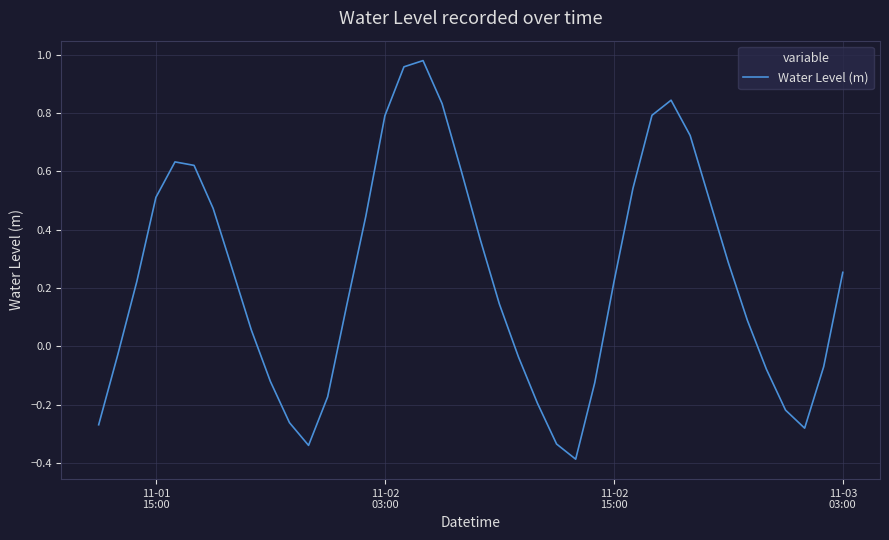

Reading left to right, list all the values displayed in this chart.

-0.3	-0.0	0.2	0.5	0.6	0.6	0.5	0.3	0.1	-0.1	-0.3	-0.3	-0.2	0.1	0.4	0.8	1.0	1.0	0.8	0.6	0.4	0.1	-0.0	-0.2	-0.3	-0.4	-0.1	0.2	0.5	0.8	0.8	0.7	0.5	0.3	0.1	-0.1	-0.2	-0.3	-0.1	0.3